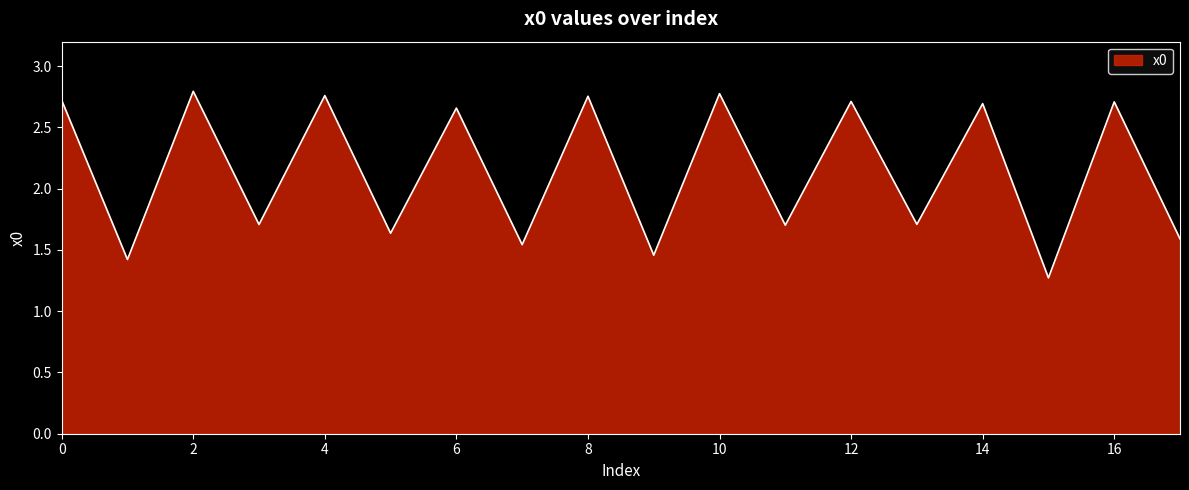

What is the smallest value displayed?

1.3